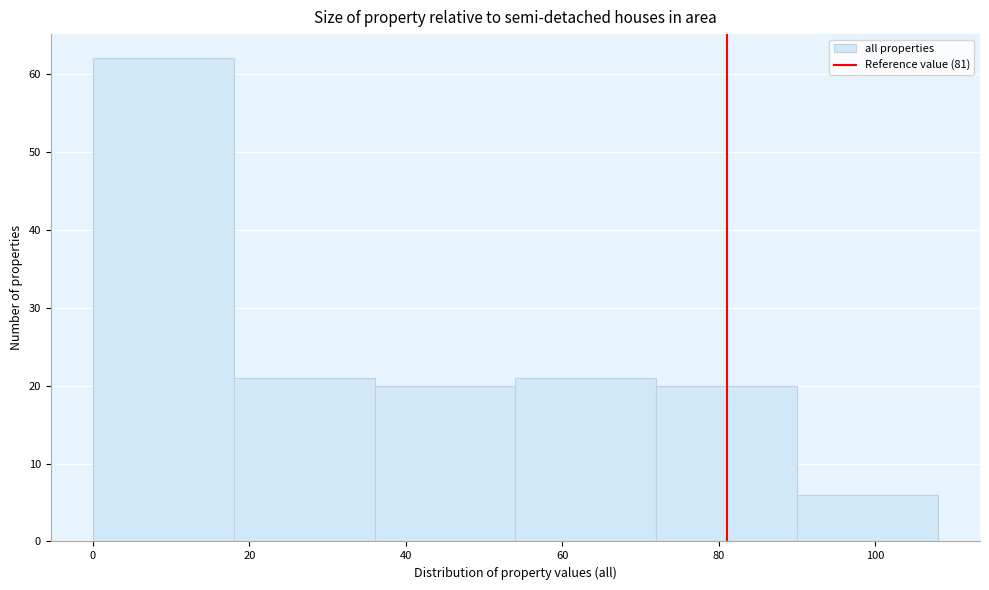

How tall is the bar that spans 0 to 18 on the x-axis? The values are not printed on the chart, so give them approximately, as read against the axis.

62